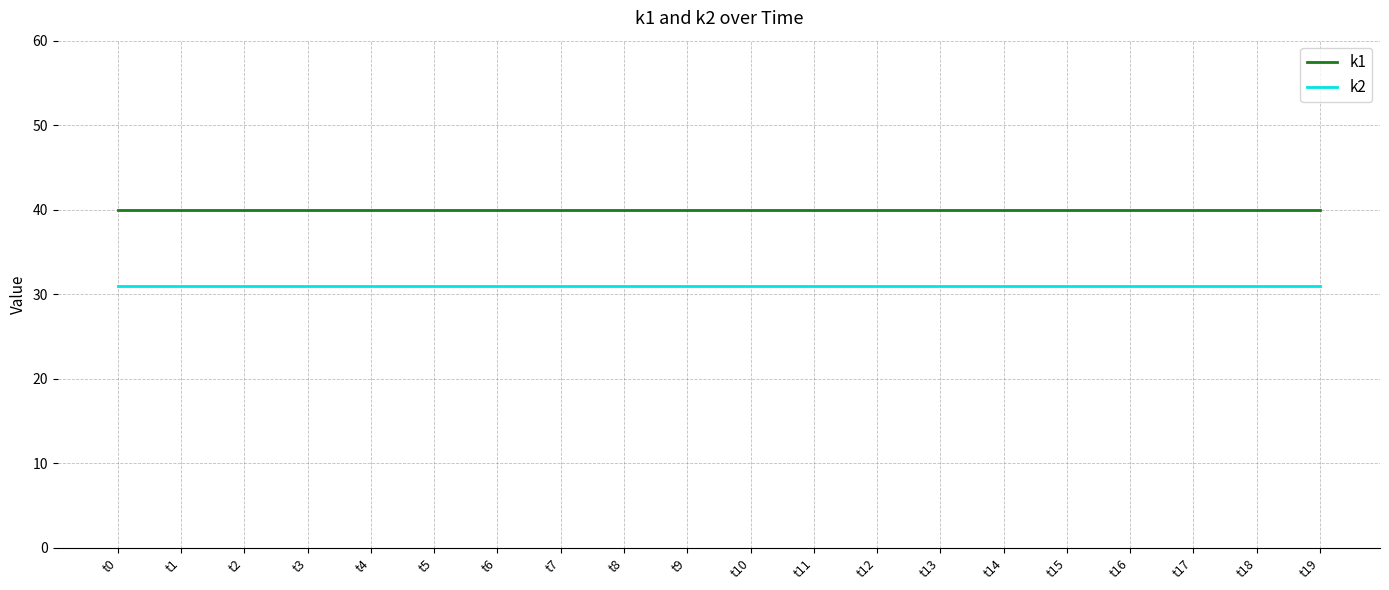

Reading left to right, list all the values displayed in this chart.

k1: t0=40	t1=40	t2=40	t3=40	t4=40	t5=40	t6=40	t7=40	t8=40	t9=40	t10=40	t11=40	t12=40	t13=40	t14=40	t15=40	t16=40	t17=40	t18=40	t19=40
k2: t0=31	t1=31	t2=31	t3=31	t4=31	t5=31	t6=31	t7=31	t8=31	t9=31	t10=31	t11=31	t12=31	t13=31	t14=31	t15=31	t16=31	t17=31	t18=31	t19=31